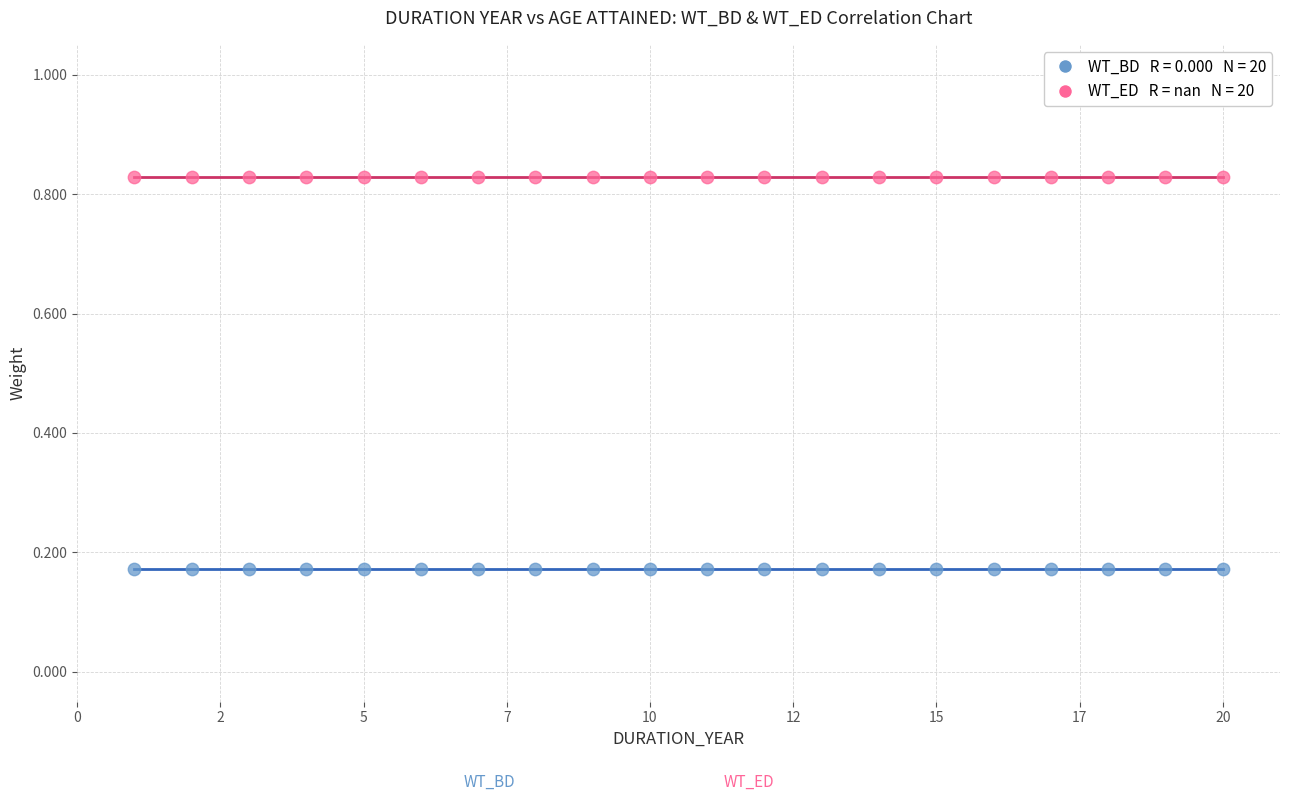

Count the number of points in this scatter plot.

40